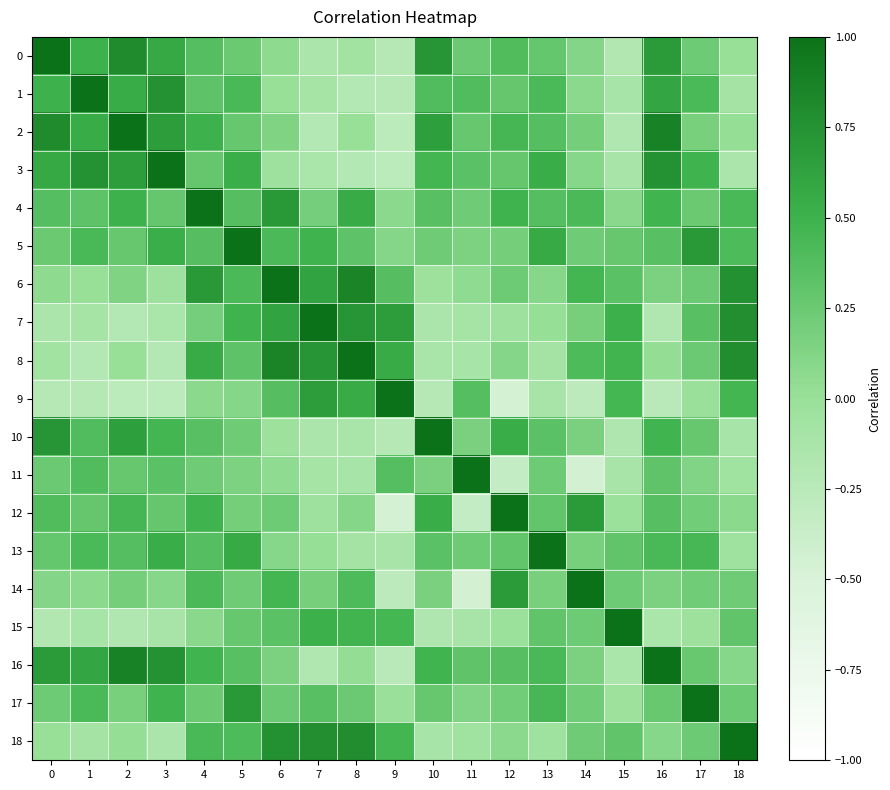

Reading left to right, extract all data points from this chart.

0: 0=1.0	1=0.5	2=0.8	3=0.6	4=0.4	5=0.3	6=0.1	7=-0.2	8=-0.1	9=-0.2	10=0.7	11=0.2	12=0.4	13=0.3	14=0.1	15=-0.2	16=0.7	17=0.2	18=0.0
1: 0=0.5	1=1.0	2=0.5	3=0.8	4=0.3	5=0.4	6=0.0	7=-0.1	8=-0.2	9=-0.2	10=0.4	11=0.4	12=0.3	13=0.4	14=0.1	15=-0.1	16=0.6	17=0.4	18=-0.1
2: 0=0.8	1=0.5	2=1.0	3=0.7	4=0.5	5=0.3	6=0.1	7=-0.2	8=0.0	9=-0.3	10=0.6	11=0.3	12=0.4	13=0.4	14=0.2	15=-0.2	16=0.9	17=0.2	18=0.0
3: 0=0.6	1=0.8	2=0.7	3=1.0	4=0.3	5=0.5	6=-0.0	7=-0.1	8=-0.2	9=-0.3	10=0.5	11=0.3	12=0.3	13=0.5	14=0.1	15=-0.1	16=0.8	17=0.5	18=-0.1
4: 0=0.4	1=0.3	2=0.5	3=0.3	4=1.0	5=0.4	6=0.7	7=0.2	8=0.6	9=0.1	10=0.3	11=0.2	12=0.5	13=0.4	14=0.4	15=0.1	16=0.5	17=0.3	18=0.4
5: 0=0.3	1=0.4	2=0.3	3=0.5	4=0.4	5=1.0	6=0.4	7=0.5	8=0.3	9=0.1	10=0.2	11=0.2	12=0.2	13=0.6	14=0.2	15=0.3	16=0.3	17=0.7	18=0.4
6: 0=0.1	1=0.0	2=0.1	3=-0.0	4=0.7	5=0.4	6=1.0	7=0.6	8=0.9	9=0.4	10=-0.0	11=0.1	12=0.2	13=0.1	14=0.5	15=0.3	16=0.2	17=0.2	18=0.8
7: 0=-0.2	1=-0.1	2=-0.2	3=-0.1	4=0.2	5=0.5	6=0.6	7=1.0	8=0.7	9=0.7	10=-0.2	11=-0.1	12=-0.0	13=0.0	14=0.2	15=0.5	16=-0.2	17=0.3	18=0.8
8: 0=-0.1	1=-0.2	2=0.0	3=-0.2	4=0.6	5=0.3	6=0.9	7=0.7	8=1.0	9=0.6	10=-0.1	11=-0.1	12=0.1	13=-0.1	14=0.4	15=0.5	16=0.0	17=0.2	18=0.8
9: 0=-0.2	1=-0.2	2=-0.3	3=-0.3	4=0.1	5=0.1	6=0.4	7=0.7	8=0.6	9=1.0	10=-0.2	11=0.4	12=-0.5	13=-0.1	14=-0.3	15=0.5	16=-0.3	17=-0.0	18=0.5
10: 0=0.7	1=0.4	2=0.6	3=0.5	4=0.3	5=0.2	6=-0.0	7=-0.2	8=-0.1	9=-0.2	10=1.0	11=0.2	12=0.5	13=0.3	14=0.2	15=-0.2	16=0.5	17=0.3	18=-0.1
11: 0=0.2	1=0.4	2=0.3	3=0.3	4=0.2	5=0.2	6=0.1	7=-0.1	8=-0.1	9=0.4	10=0.2	11=1.0	12=-0.3	13=0.2	14=-0.5	15=-0.1	16=0.3	17=0.1	18=-0.1
12: 0=0.4	1=0.3	2=0.4	3=0.3	4=0.5	5=0.2	6=0.2	7=-0.0	8=0.1	9=-0.5	10=0.5	11=-0.3	12=1.0	13=0.3	14=0.7	15=-0.0	16=0.4	17=0.2	18=0.1
13: 0=0.3	1=0.4	2=0.4	3=0.5	4=0.4	5=0.6	6=0.1	7=0.0	8=-0.1	9=-0.1	10=0.3	11=0.2	12=0.3	13=1.0	14=0.2	15=0.3	16=0.4	17=0.4	18=-0.0
14: 0=0.1	1=0.1	2=0.2	3=0.1	4=0.4	5=0.2	6=0.5	7=0.2	8=0.4	9=-0.3	10=0.2	11=-0.5	12=0.7	13=0.2	14=1.0	15=0.2	16=0.2	17=0.2	18=0.2
15: 0=-0.2	1=-0.1	2=-0.2	3=-0.1	4=0.1	5=0.3	6=0.3	7=0.5	8=0.5	9=0.5	10=-0.2	11=-0.1	12=-0.0	13=0.3	14=0.2	15=1.0	16=-0.1	17=-0.0	18=0.3
16: 0=0.7	1=0.6	2=0.9	3=0.8	4=0.5	5=0.3	6=0.2	7=-0.2	8=0.0	9=-0.3	10=0.5	11=0.3	12=0.4	13=0.4	14=0.2	15=-0.1	16=1.0	17=0.3	18=0.1
17: 0=0.2	1=0.4	2=0.2	3=0.5	4=0.3	5=0.7	6=0.2	7=0.3	8=0.2	9=-0.0	10=0.3	11=0.1	12=0.2	13=0.4	14=0.2	15=-0.0	16=0.3	17=1.0	18=0.2
18: 0=0.0	1=-0.1	2=0.0	3=-0.1	4=0.4	5=0.4	6=0.8	7=0.8	8=0.8	9=0.5	10=-0.1	11=-0.1	12=0.1	13=-0.0	14=0.2	15=0.3	16=0.1	17=0.2	18=1.0